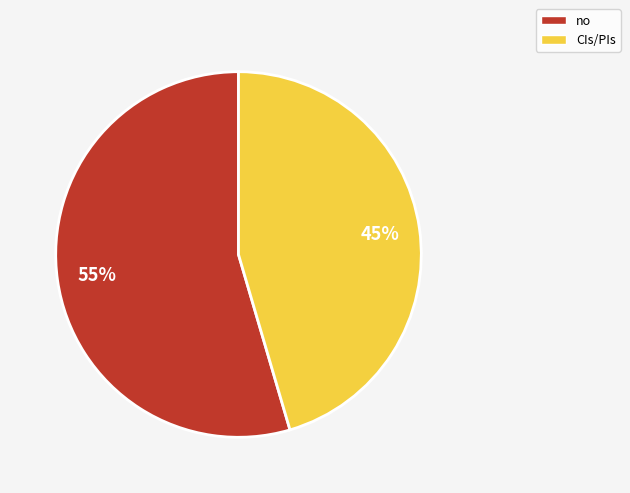

Combined, do CIs/PIs and no account for over 50%?

Yes